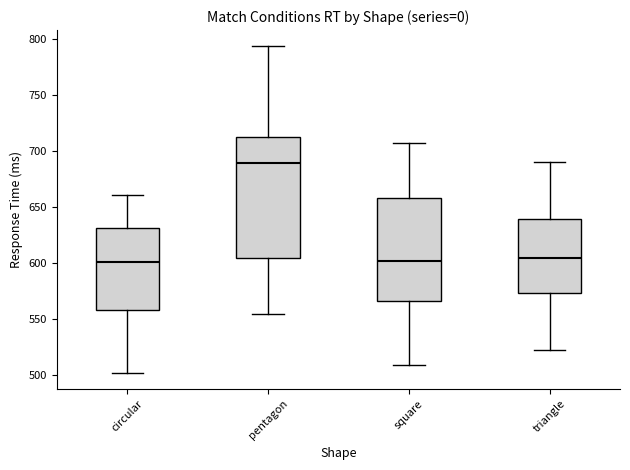

Comparing the boxes themselves (not the whiskers), which one is the tallest?

pentagon